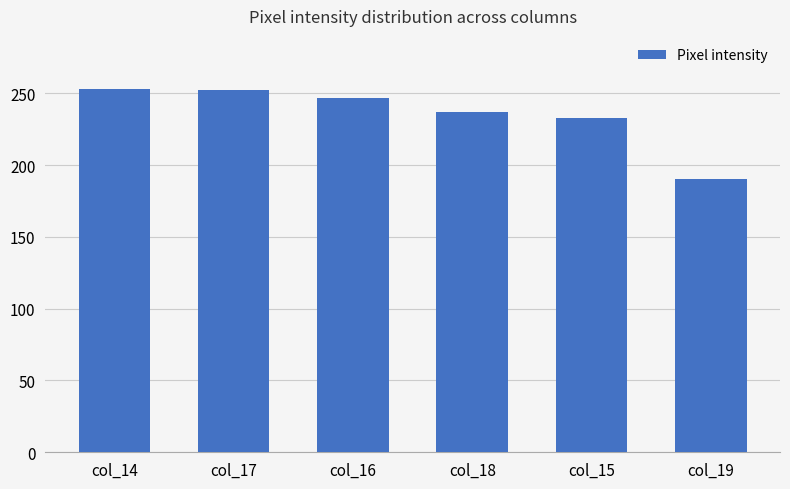

What is the sum of the values at col_15 and col_17?

485